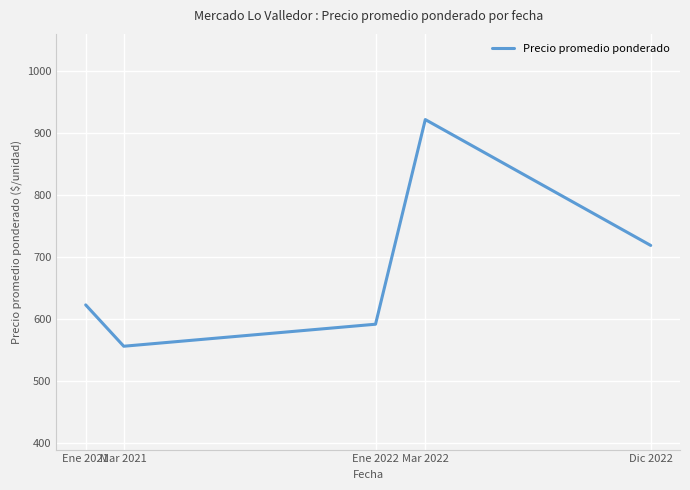

How many distinct data groups are displayed?

1